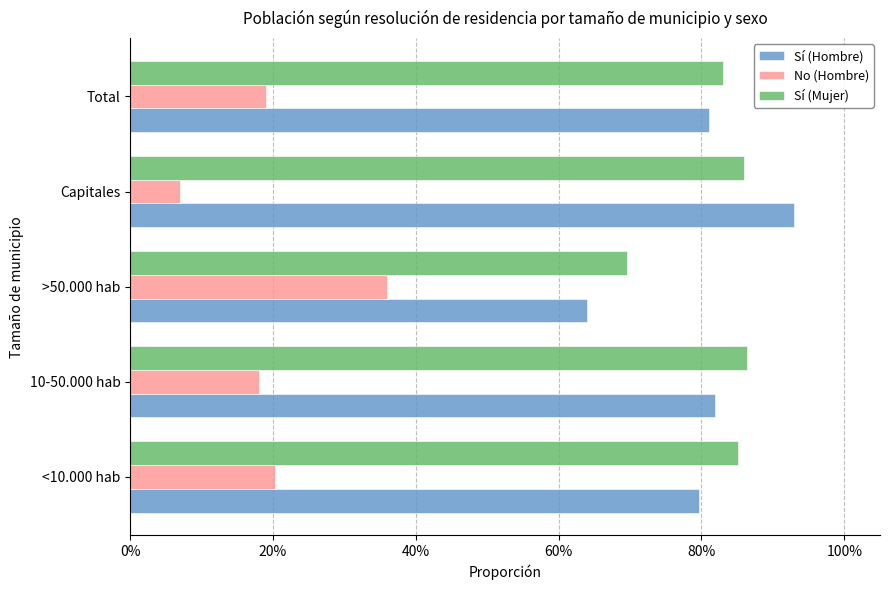

What are all the series names shown in the legend?

Sí (Hombre), No (Hombre), Sí (Mujer)